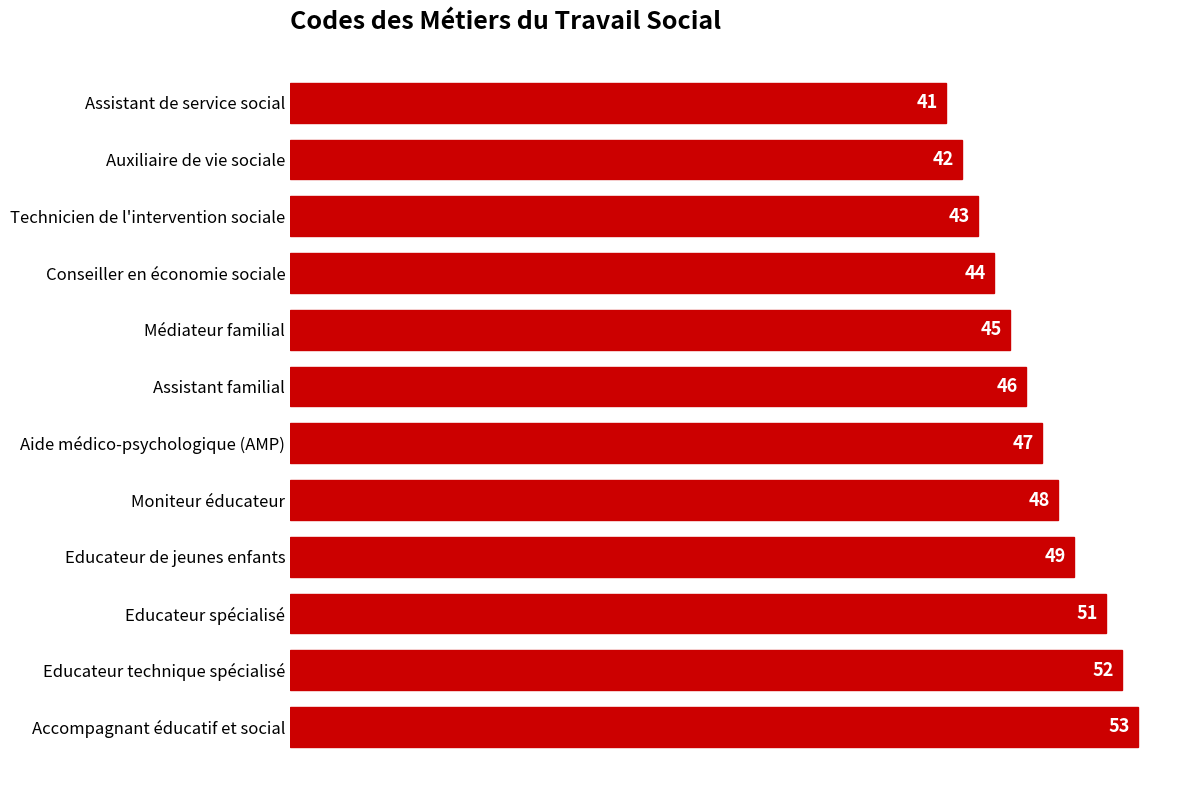

Where is the data nearest to the value 47?

Aide médico-psychologique (AMP)